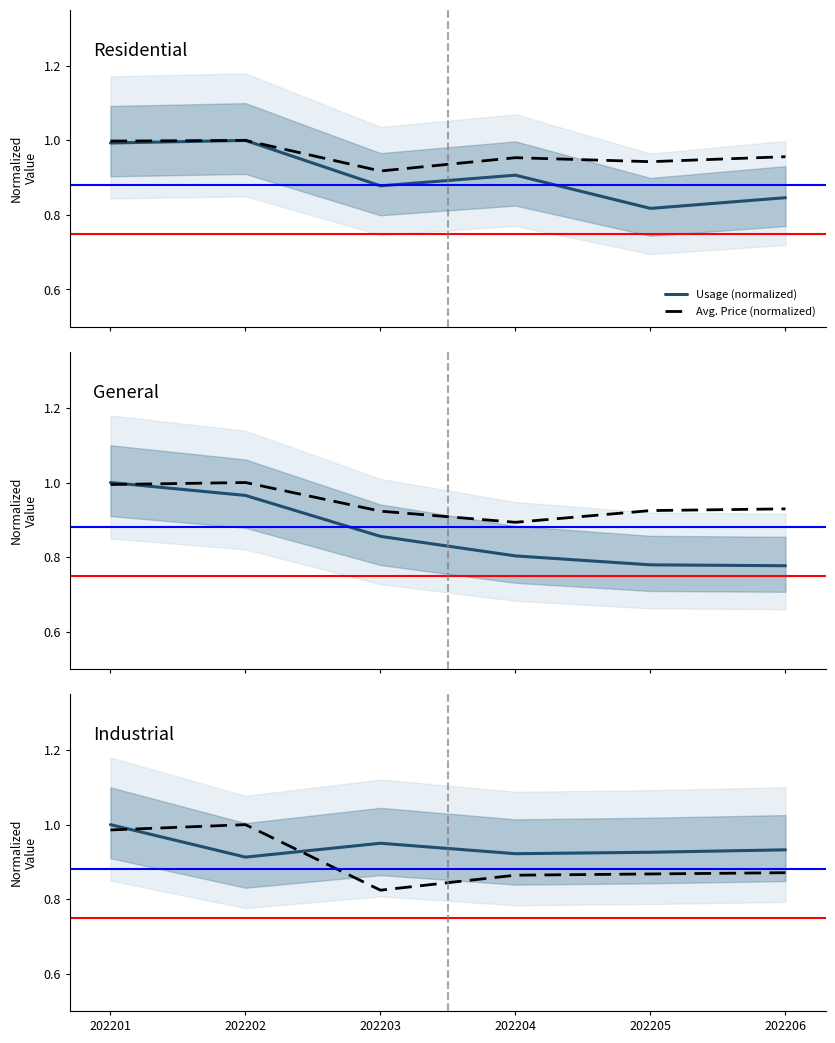

Which has a higher value, 202203 or 202202?

202202